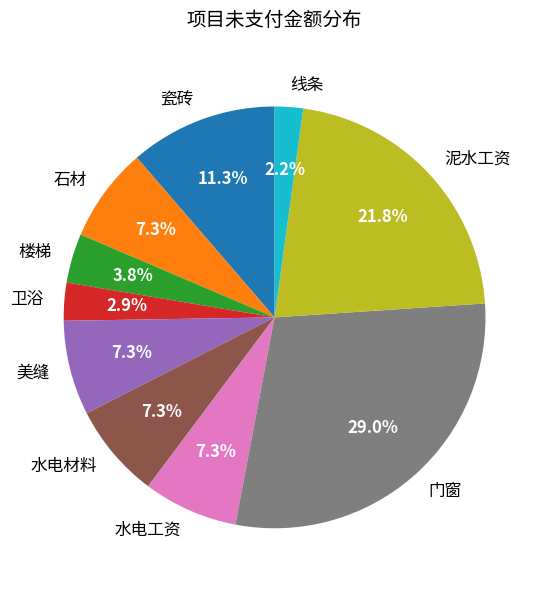

Which slice is the largest?

门窗